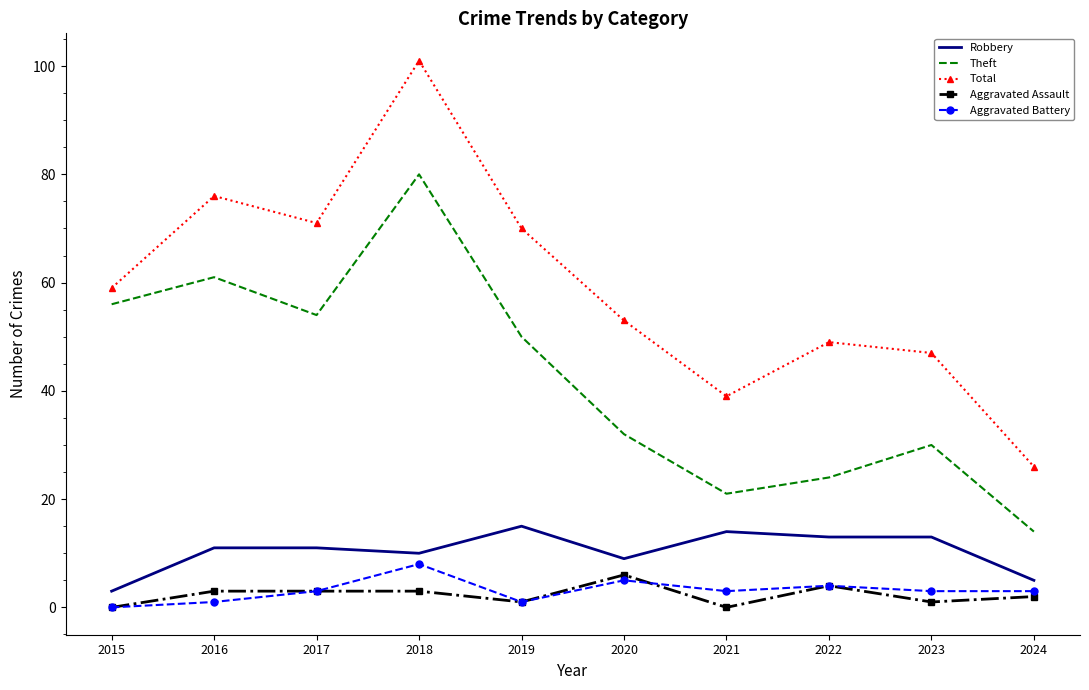

The value of Aggravated Battery at 2018 is 8. True or false?

True